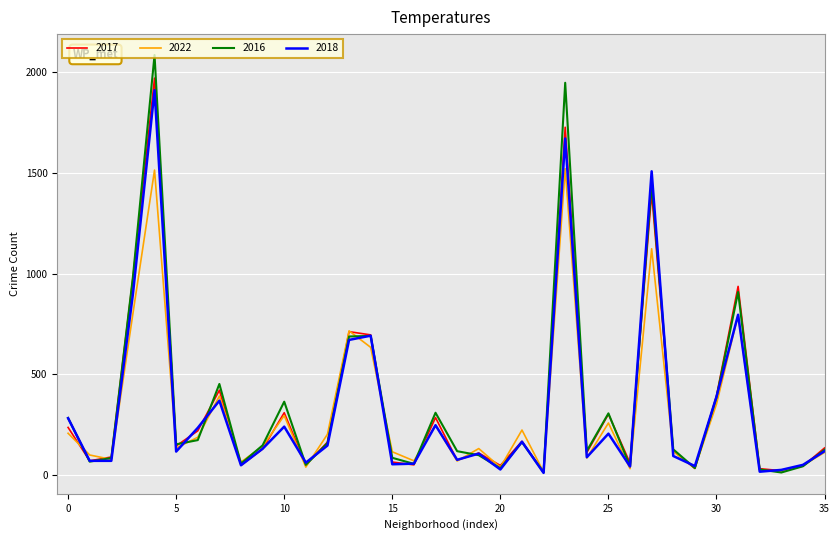

What is the difference between the second highest and second lowest values in the 2017 series?

1707